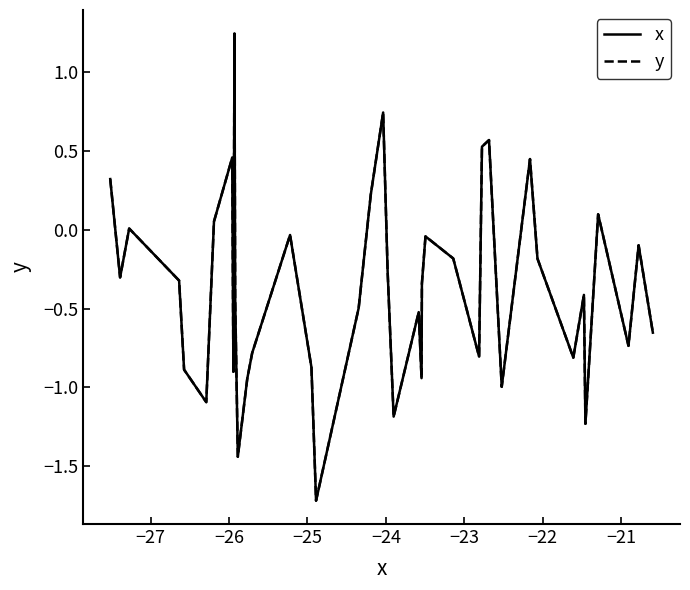

At which label is y closest to 0?

−26